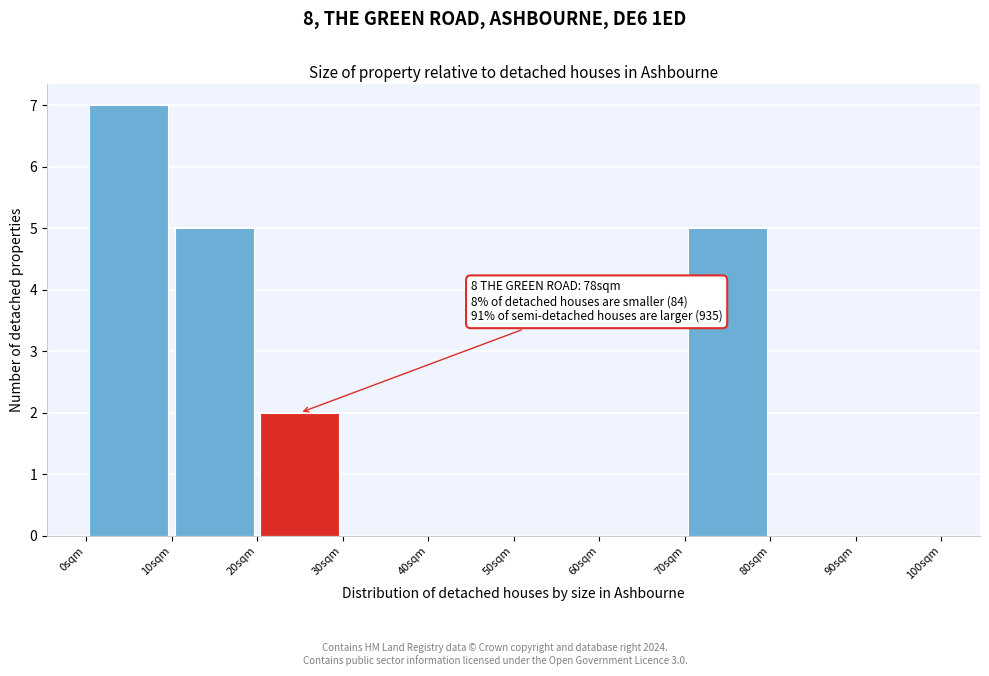

Over which range of the x-axis is the bar tallest?

0 to 10